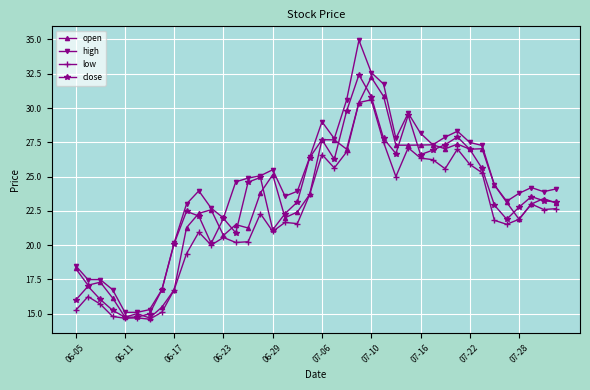

Which series has the largest range (max minus min)?

high